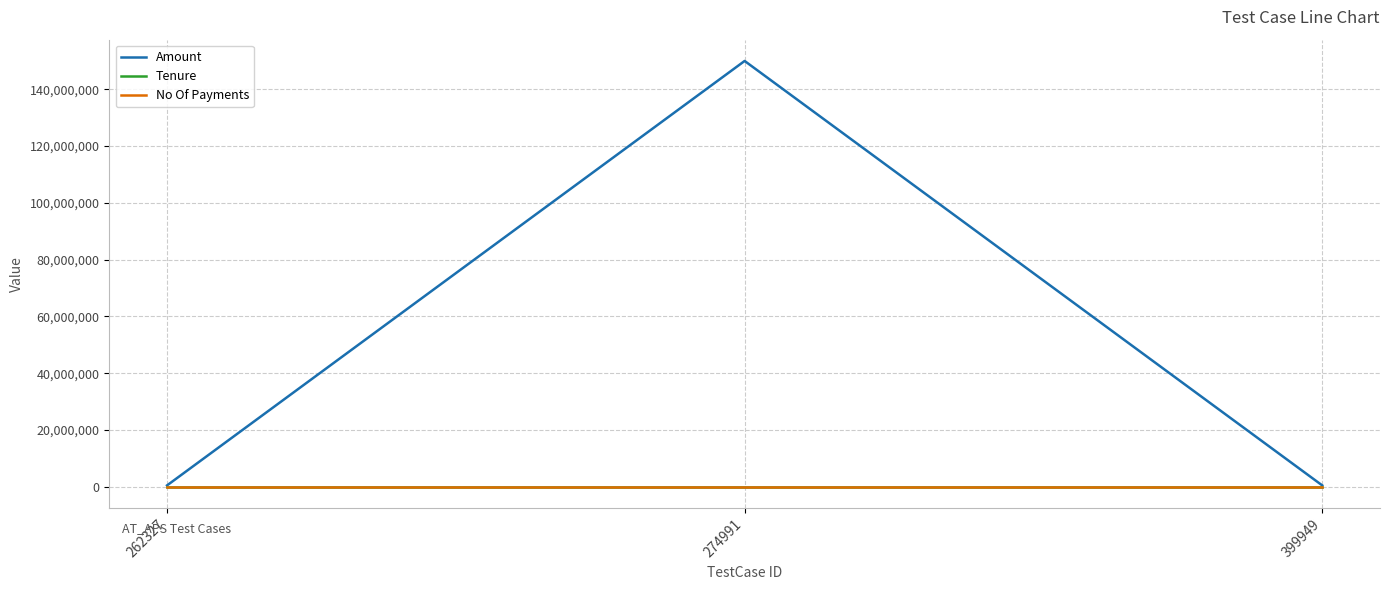

The No Of Payments series shows 12 at 274991. True or false?

True